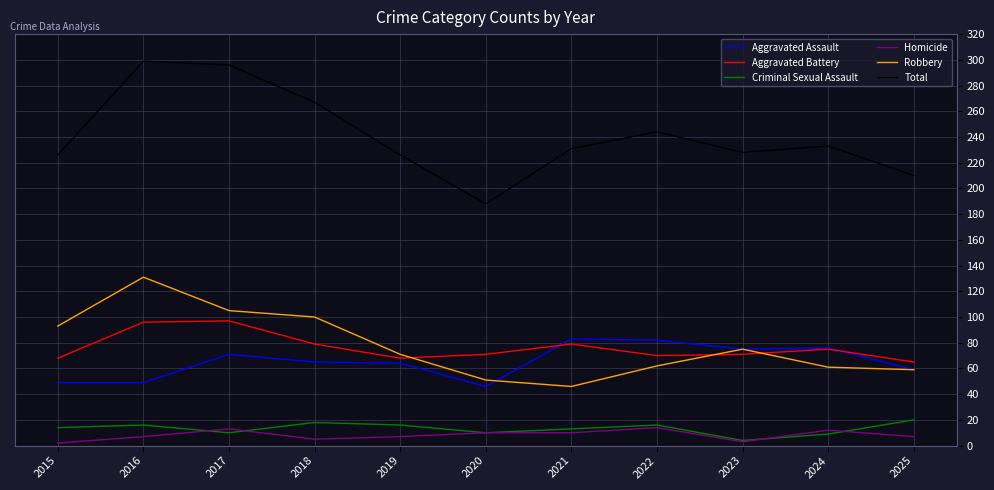

What is the average value of the Aggravated Battery series?

76